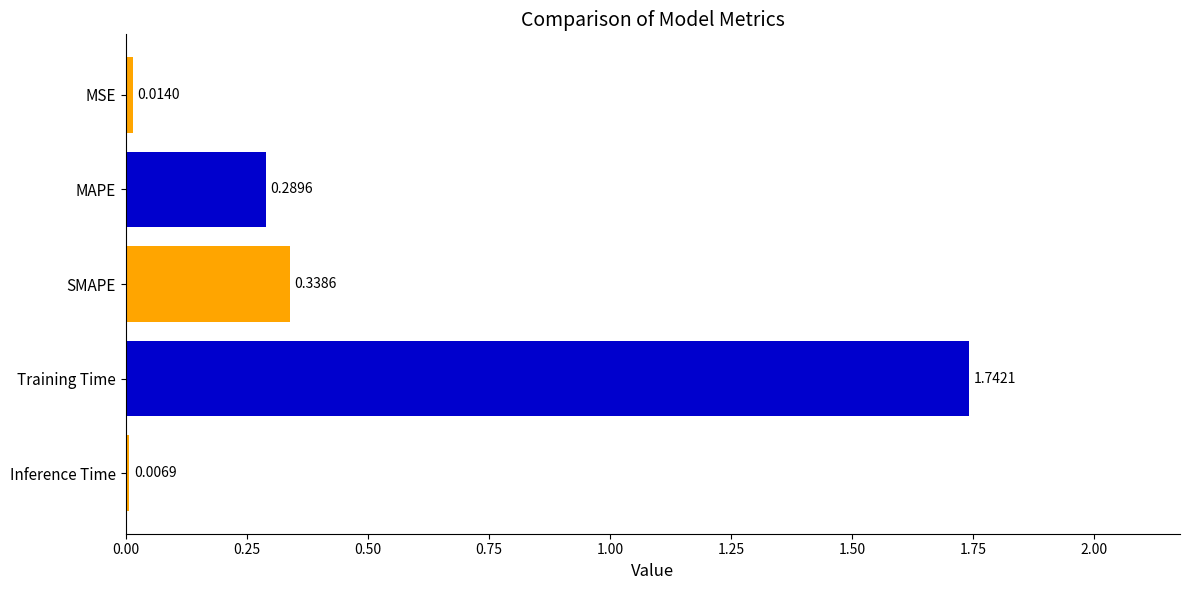

Does the chart contain any negative values?

No